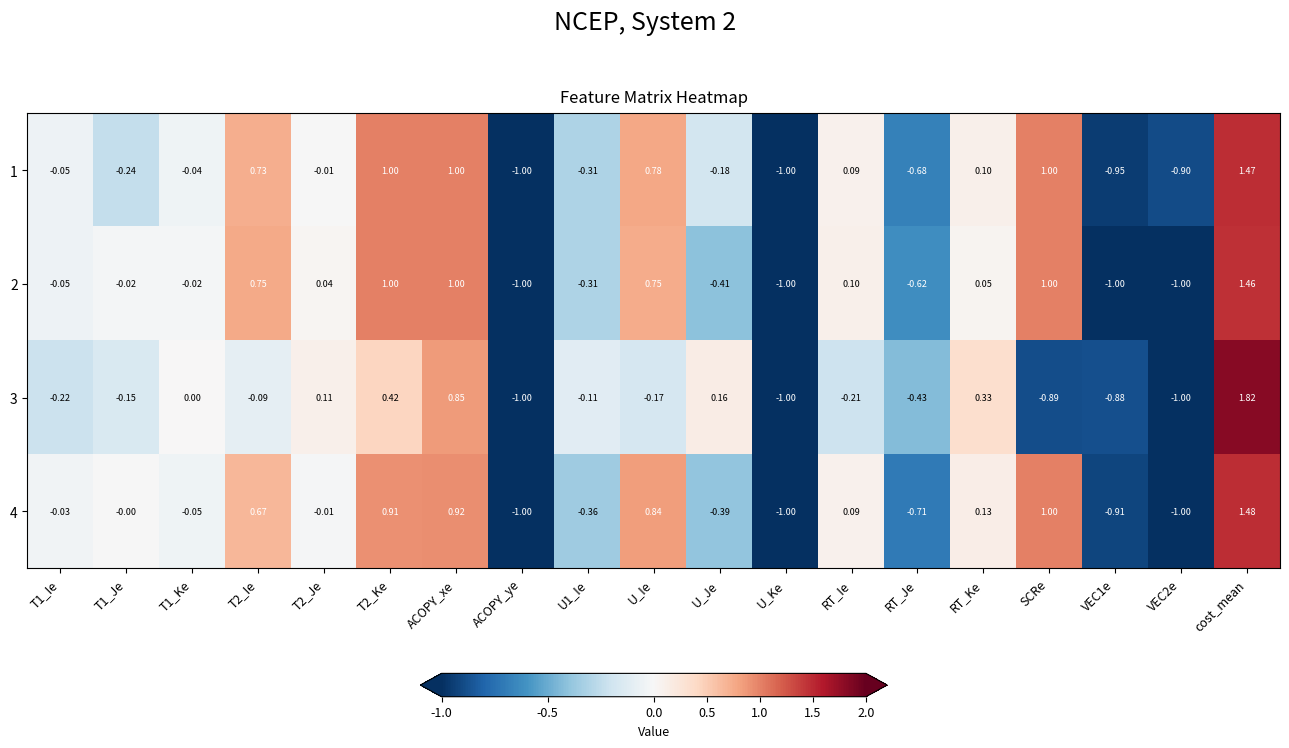

Which label corresponds to the largest value in the chart?

cost_mean